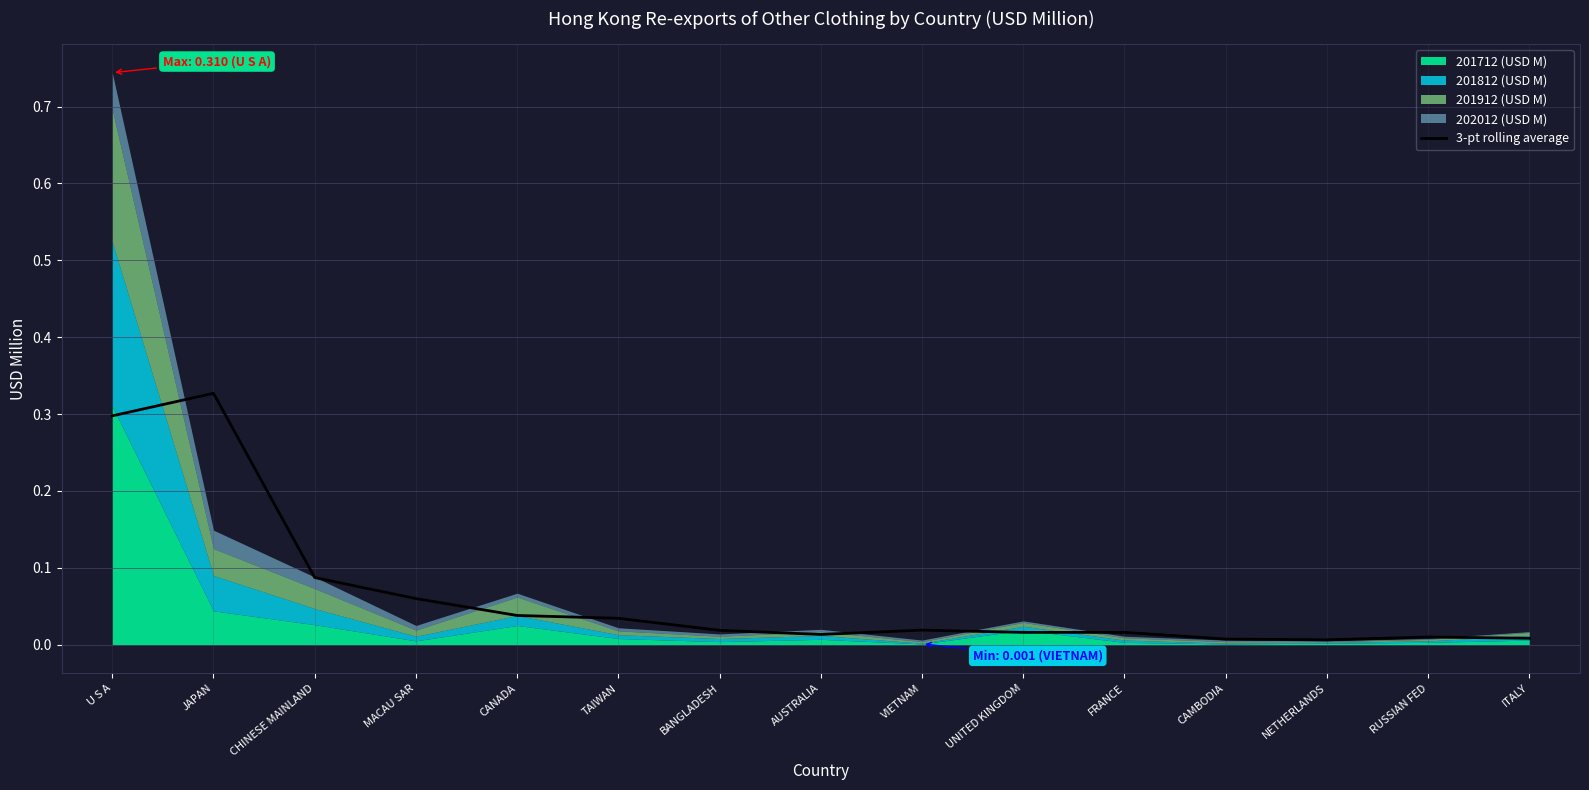

Is it true that 3-pt rolling average equals 0.0 at CHINESE MAINLAND?

False